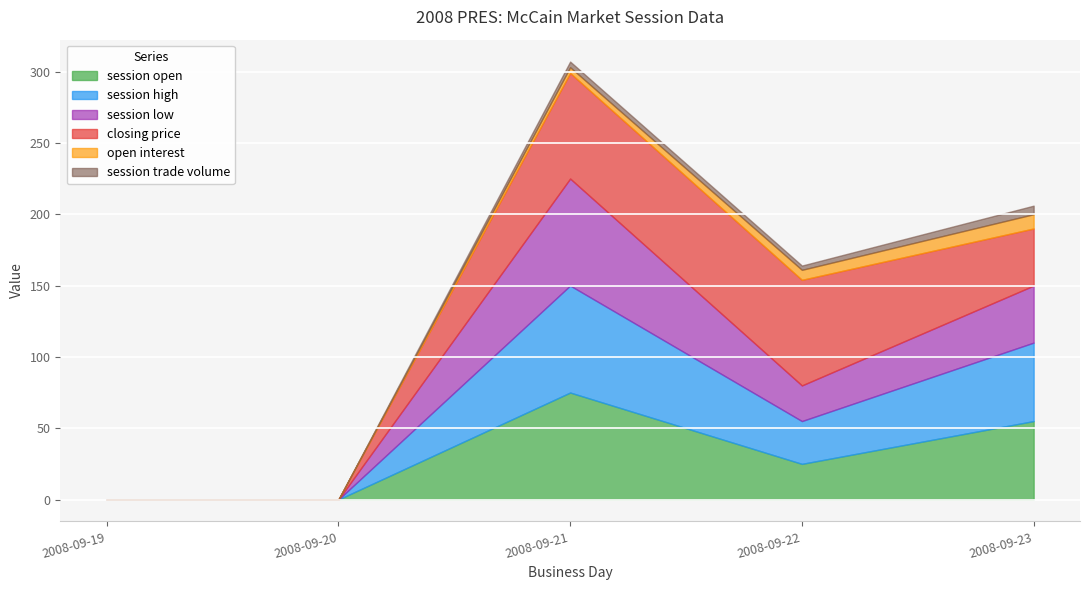

Reading left to right, list all the values displayed in this chart.

session open: 0	0	75	25	55
session high: 0	0	75	30	55
session low: 0	0	75	25	40
closing price: 0	0	74	74	40
open interest: 0	0	4	7	10
session trade volume: 0	0	4	3	6